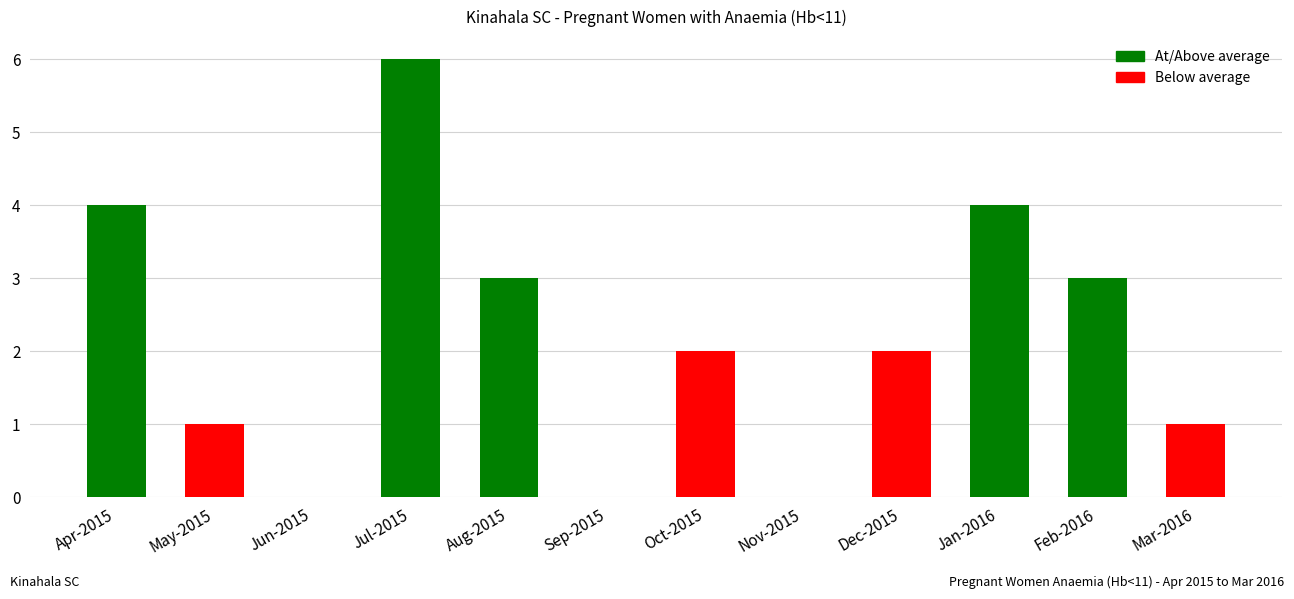

Which label corresponds to the largest value in the chart?

Jul-2015